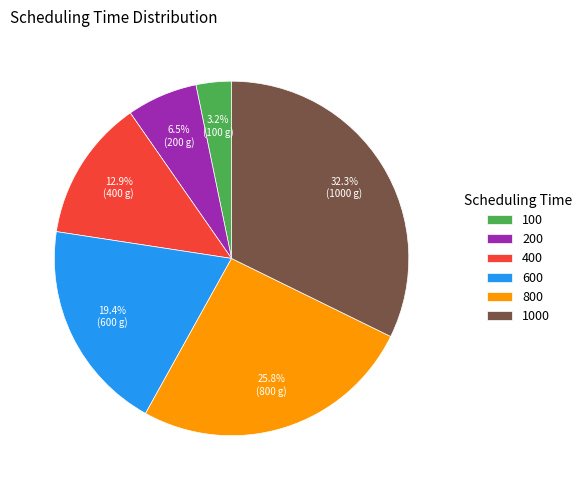

Which category has the smallest portion of the pie?

100